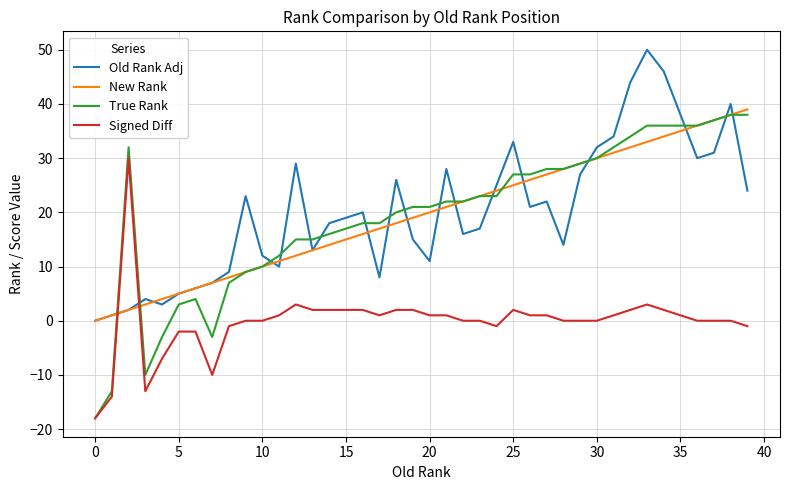

Is this an area chart (filled region under the line)?

No